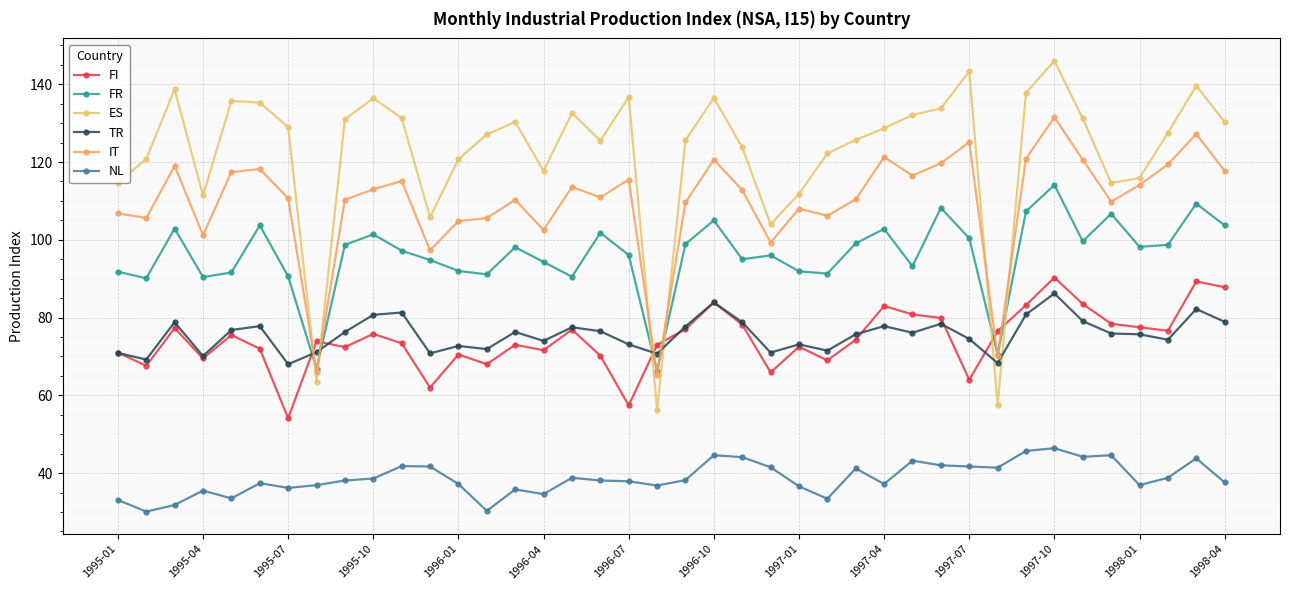

In TR, how many points are higher than both neighbors (excluding endpoints)?

12